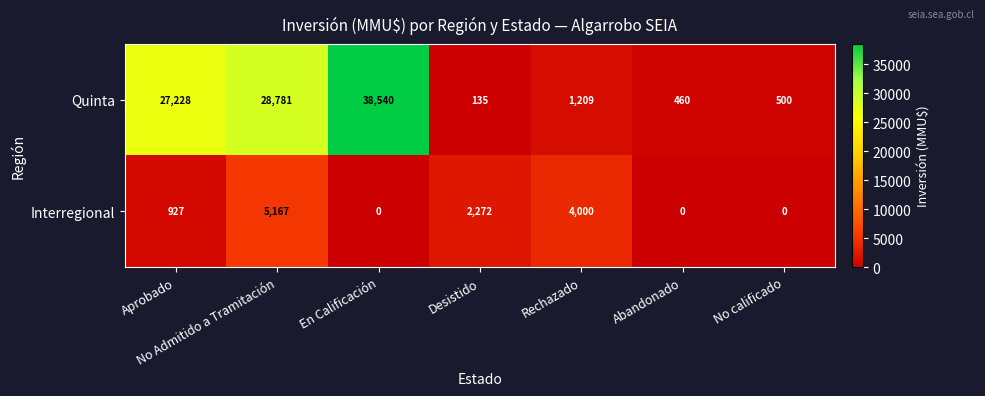

At how many categories does at least one series exceed 23782?

3